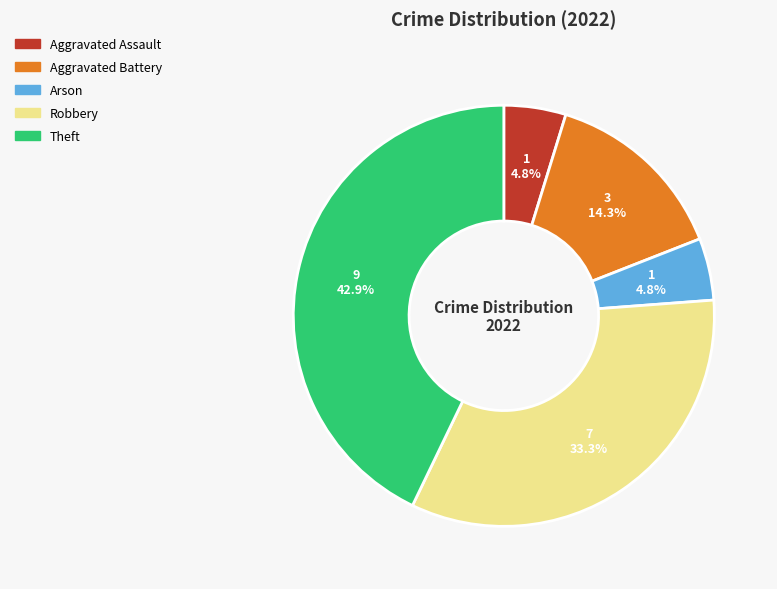

Count the number of slices in the pie.

5